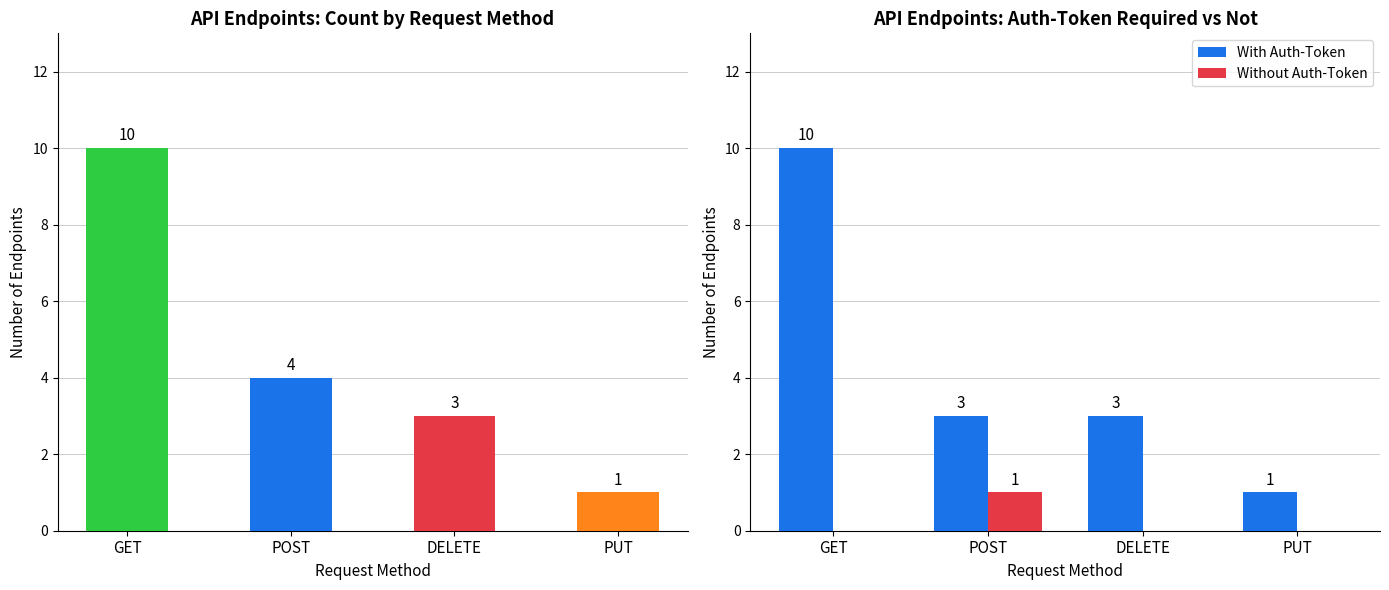

Which category has the highest value in the With Auth-Token series?

GET